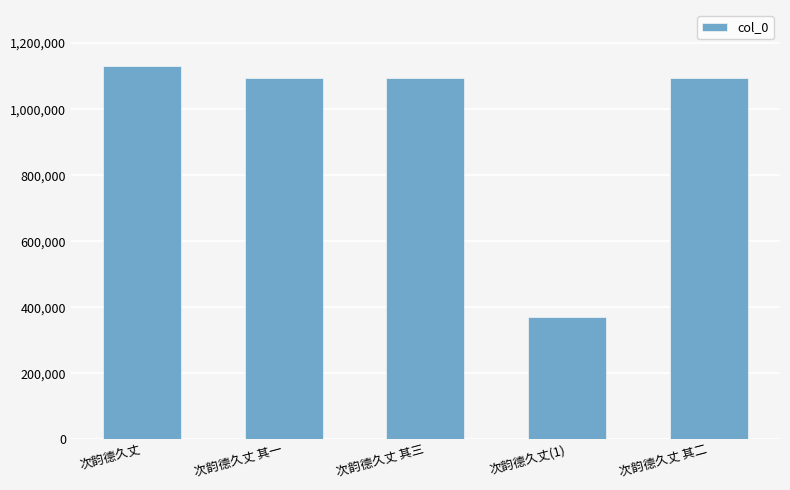

What is the sum of the values at 次韵德久丈 其二 and 次韵德久丈 其三?

2188701